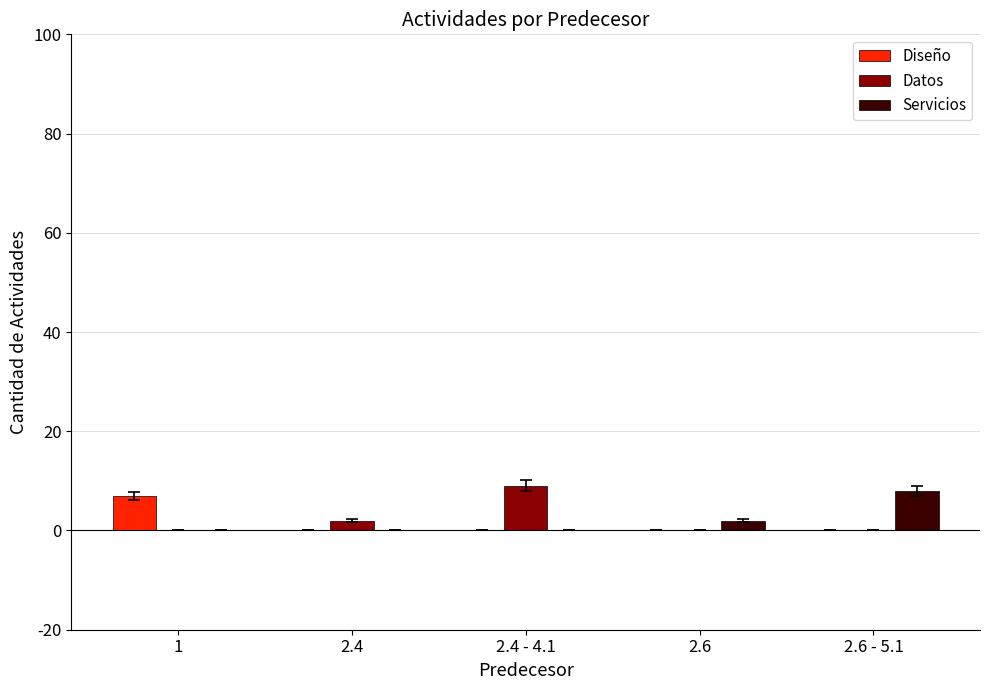

What is the maximum value shown in the chart?

9